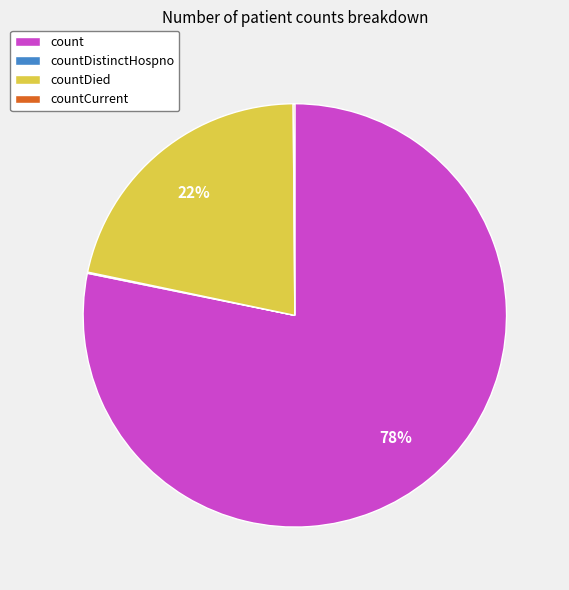

Which category has the biggest portion of the pie?

count